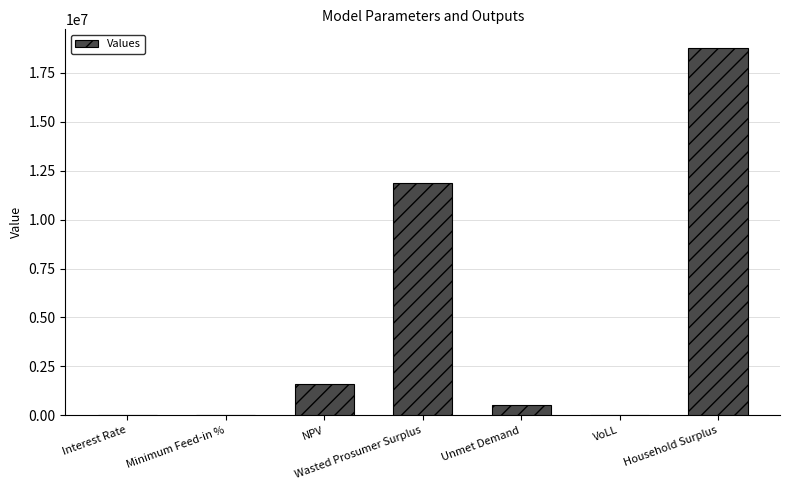

What value does the data have at Unmet Demand?

501421.5